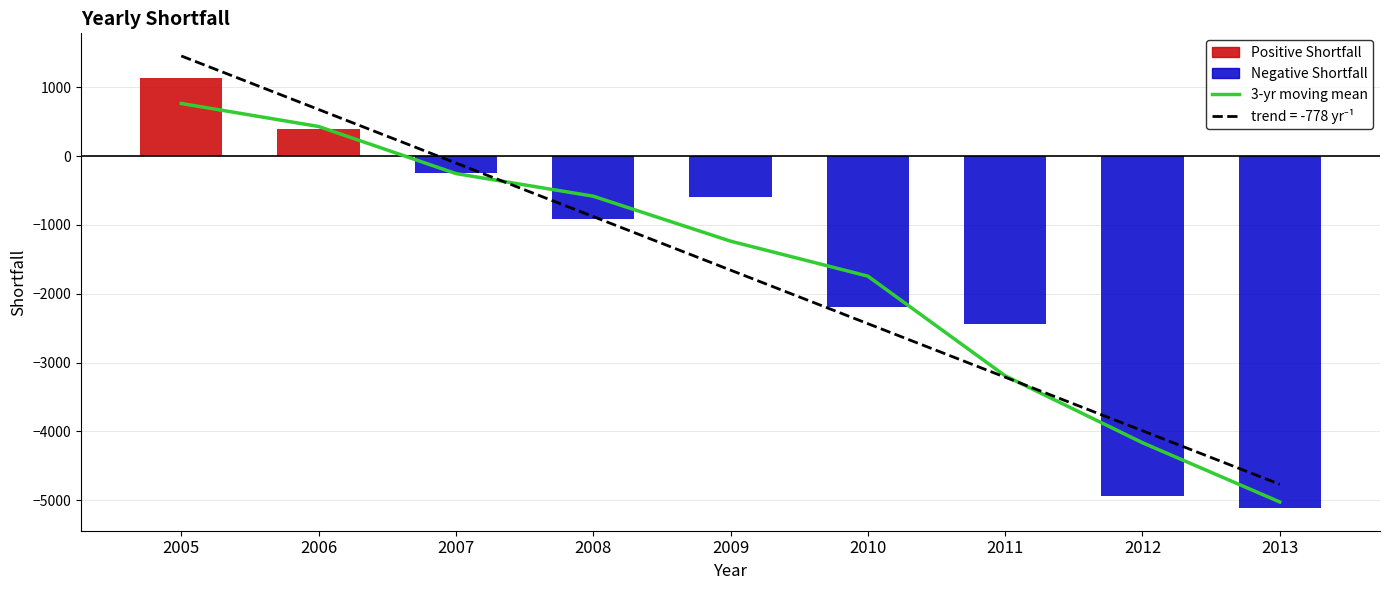

What is the maximum value shown in the chart?

1135.0